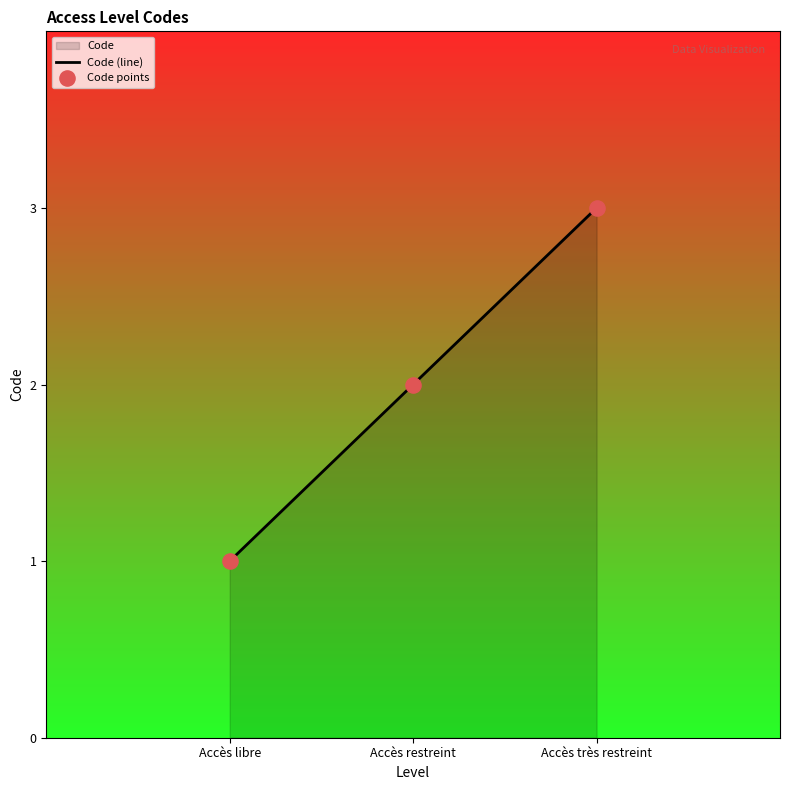

At which category is the sum across all series the highest?

Accès très restreint